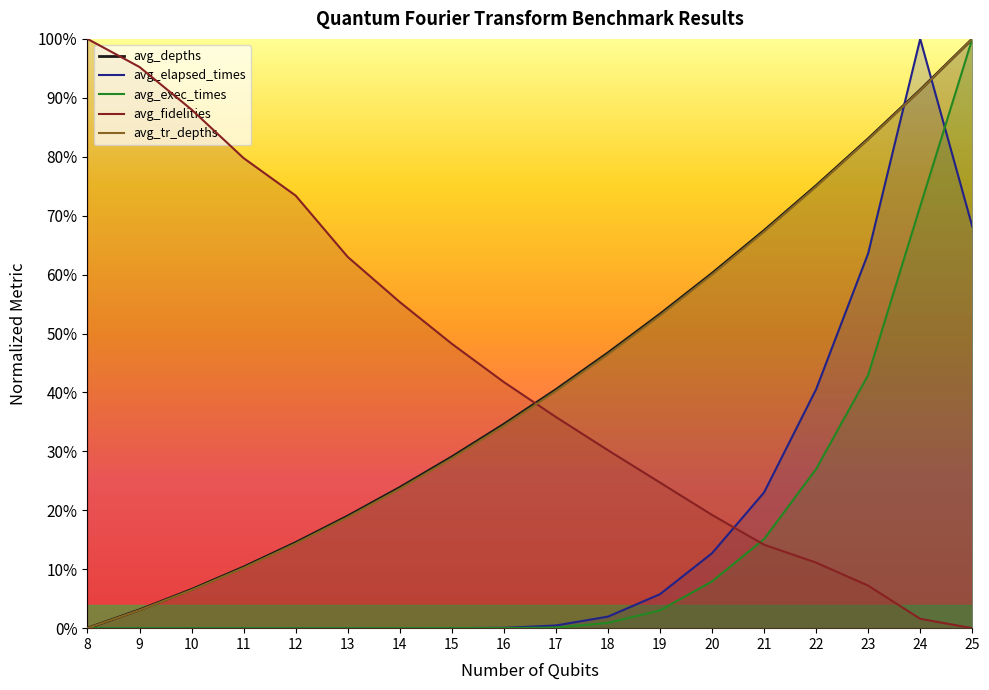

Which category has the lowest value in the avg_exec_times series?

9